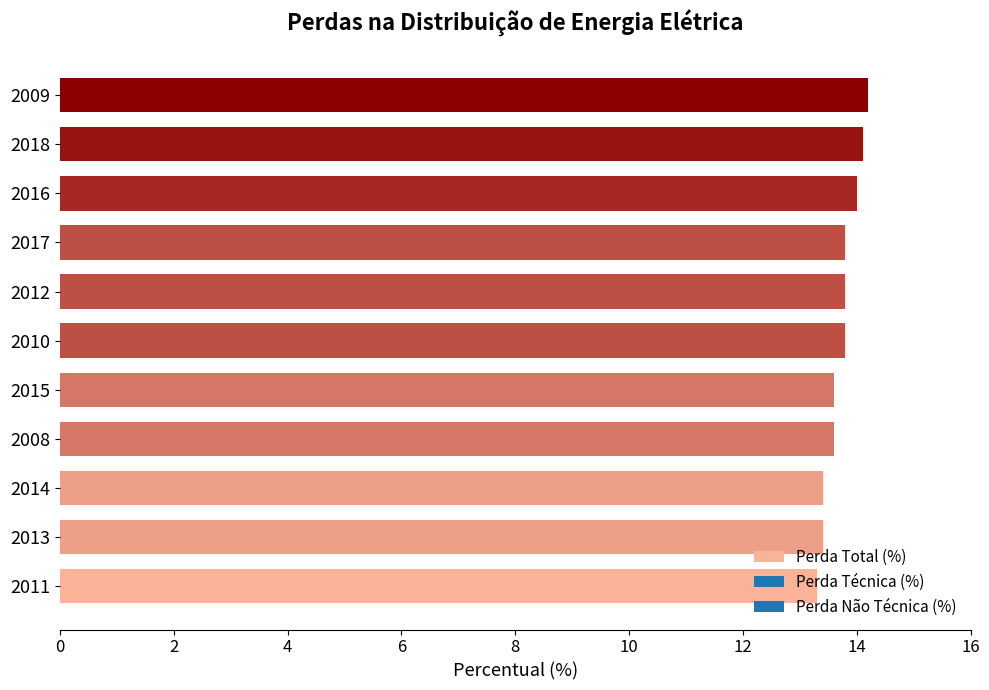

The chart shows a value of 13.8 at 2012. True or false?

True